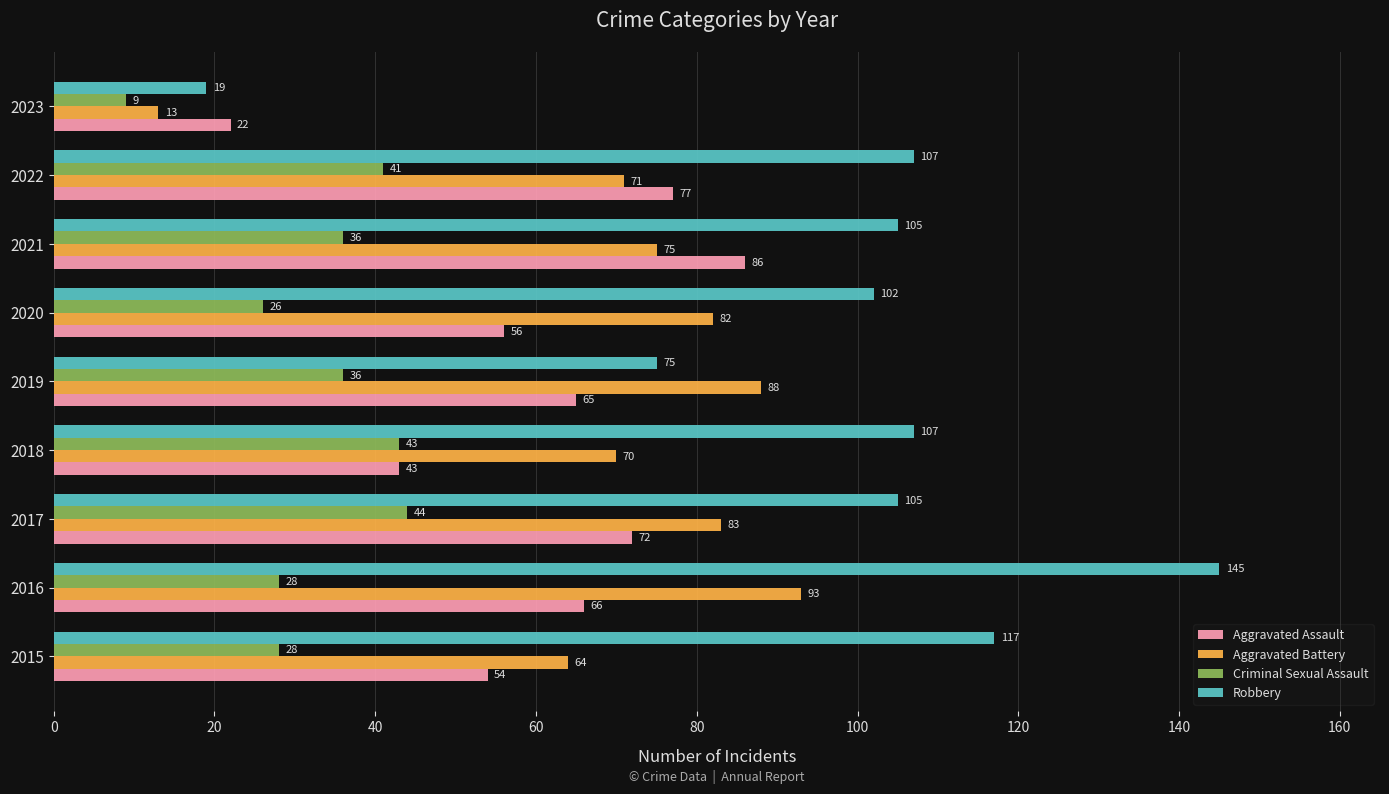

Is it true that Criminal Sexual Assault equals 54 at 2019?

False